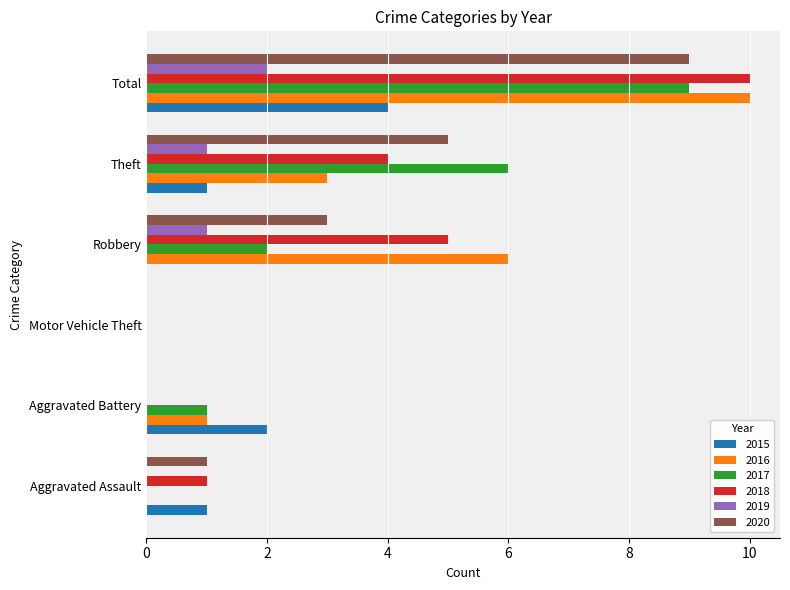

What is the greatest value displayed?

10